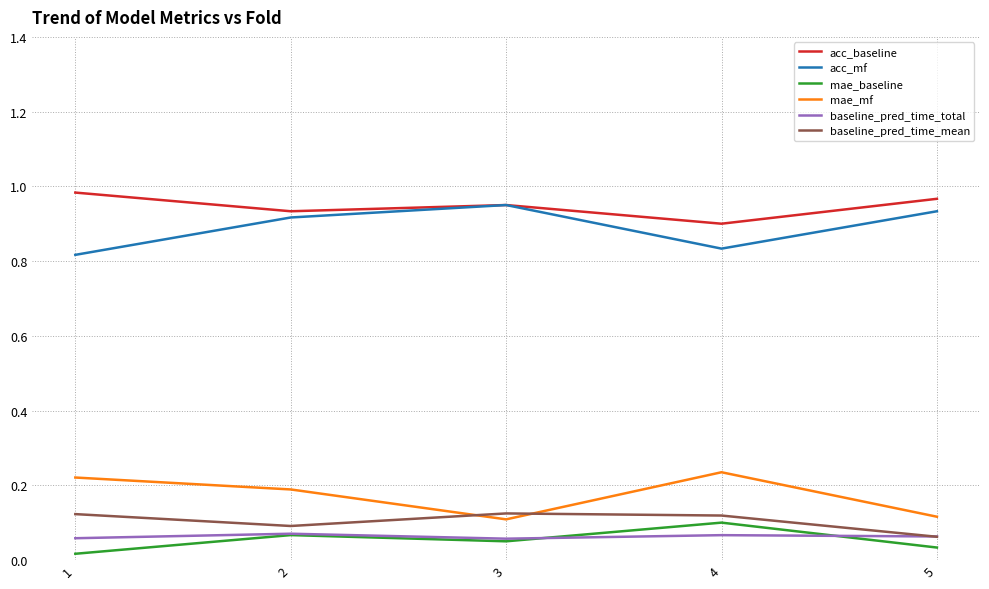

How many interior local peaks does the acc_mf series have?

1